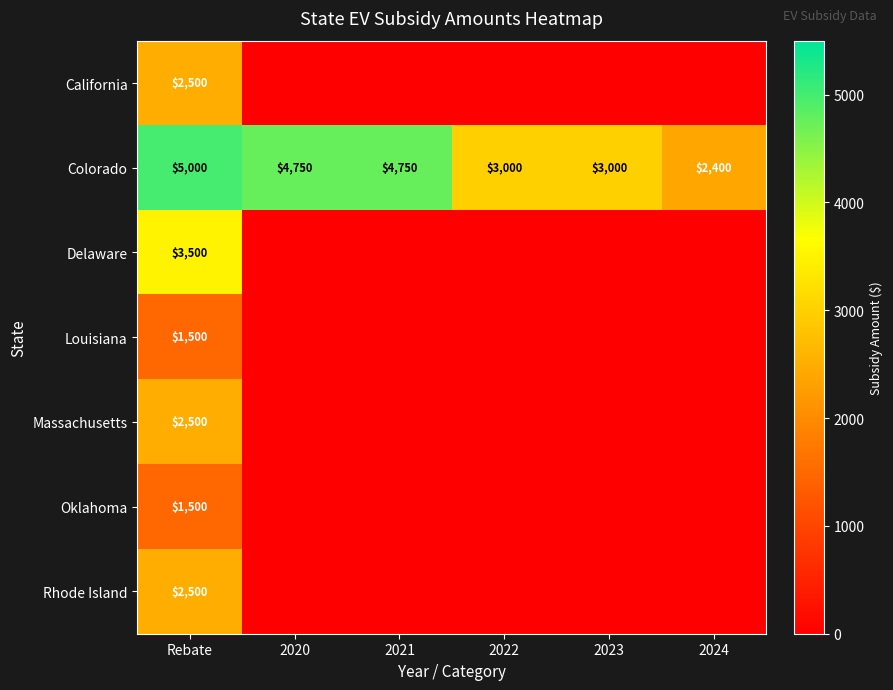

What is the average value of the Colorado series?

3817